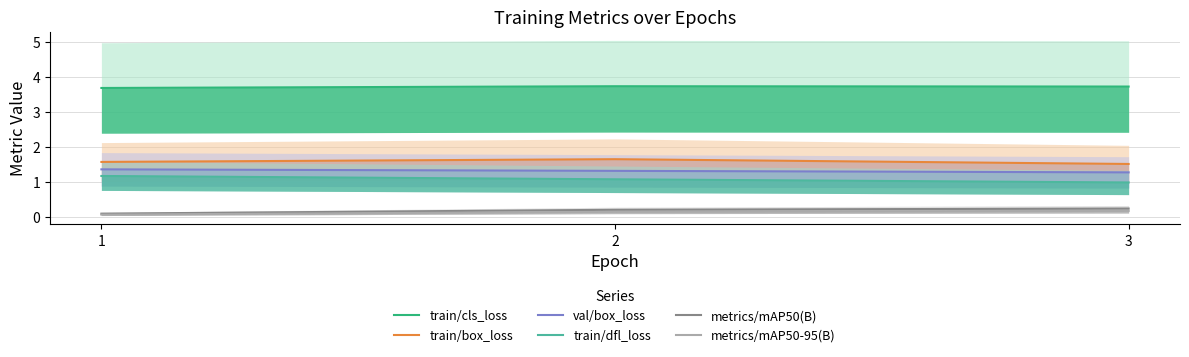

At which category is the sum across all series the highest?

2